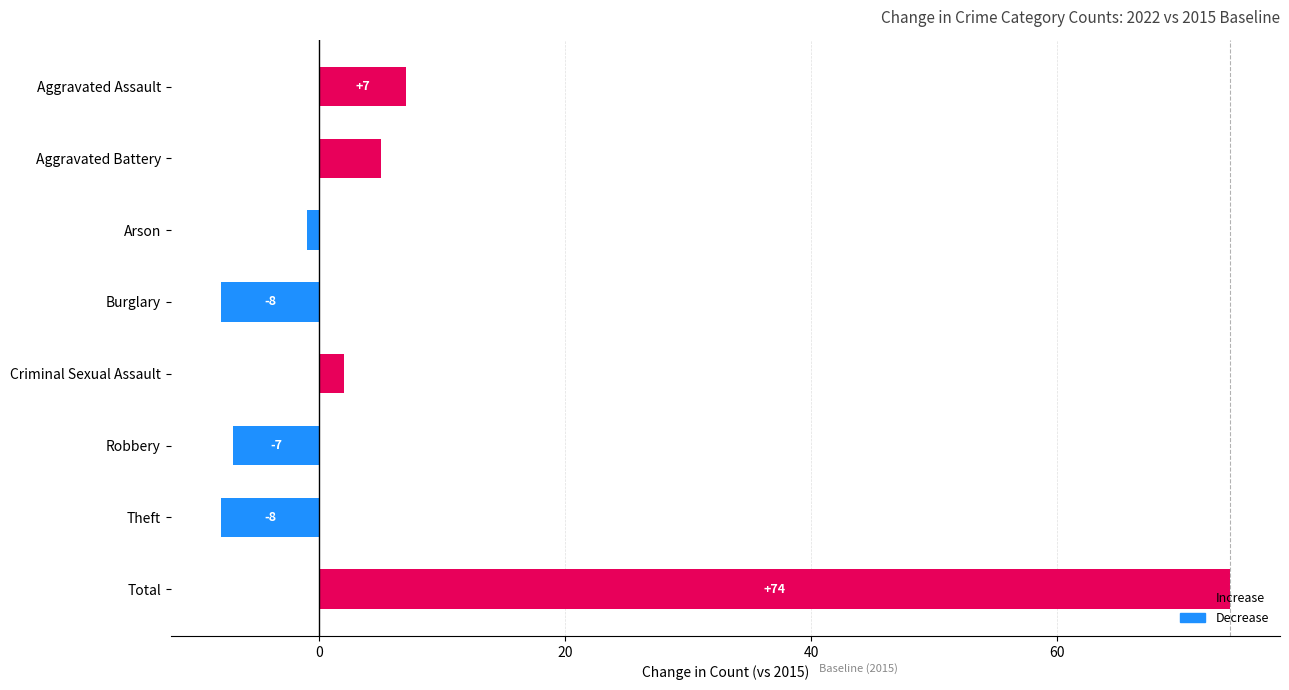

What is the maximum value shown in the chart?

74